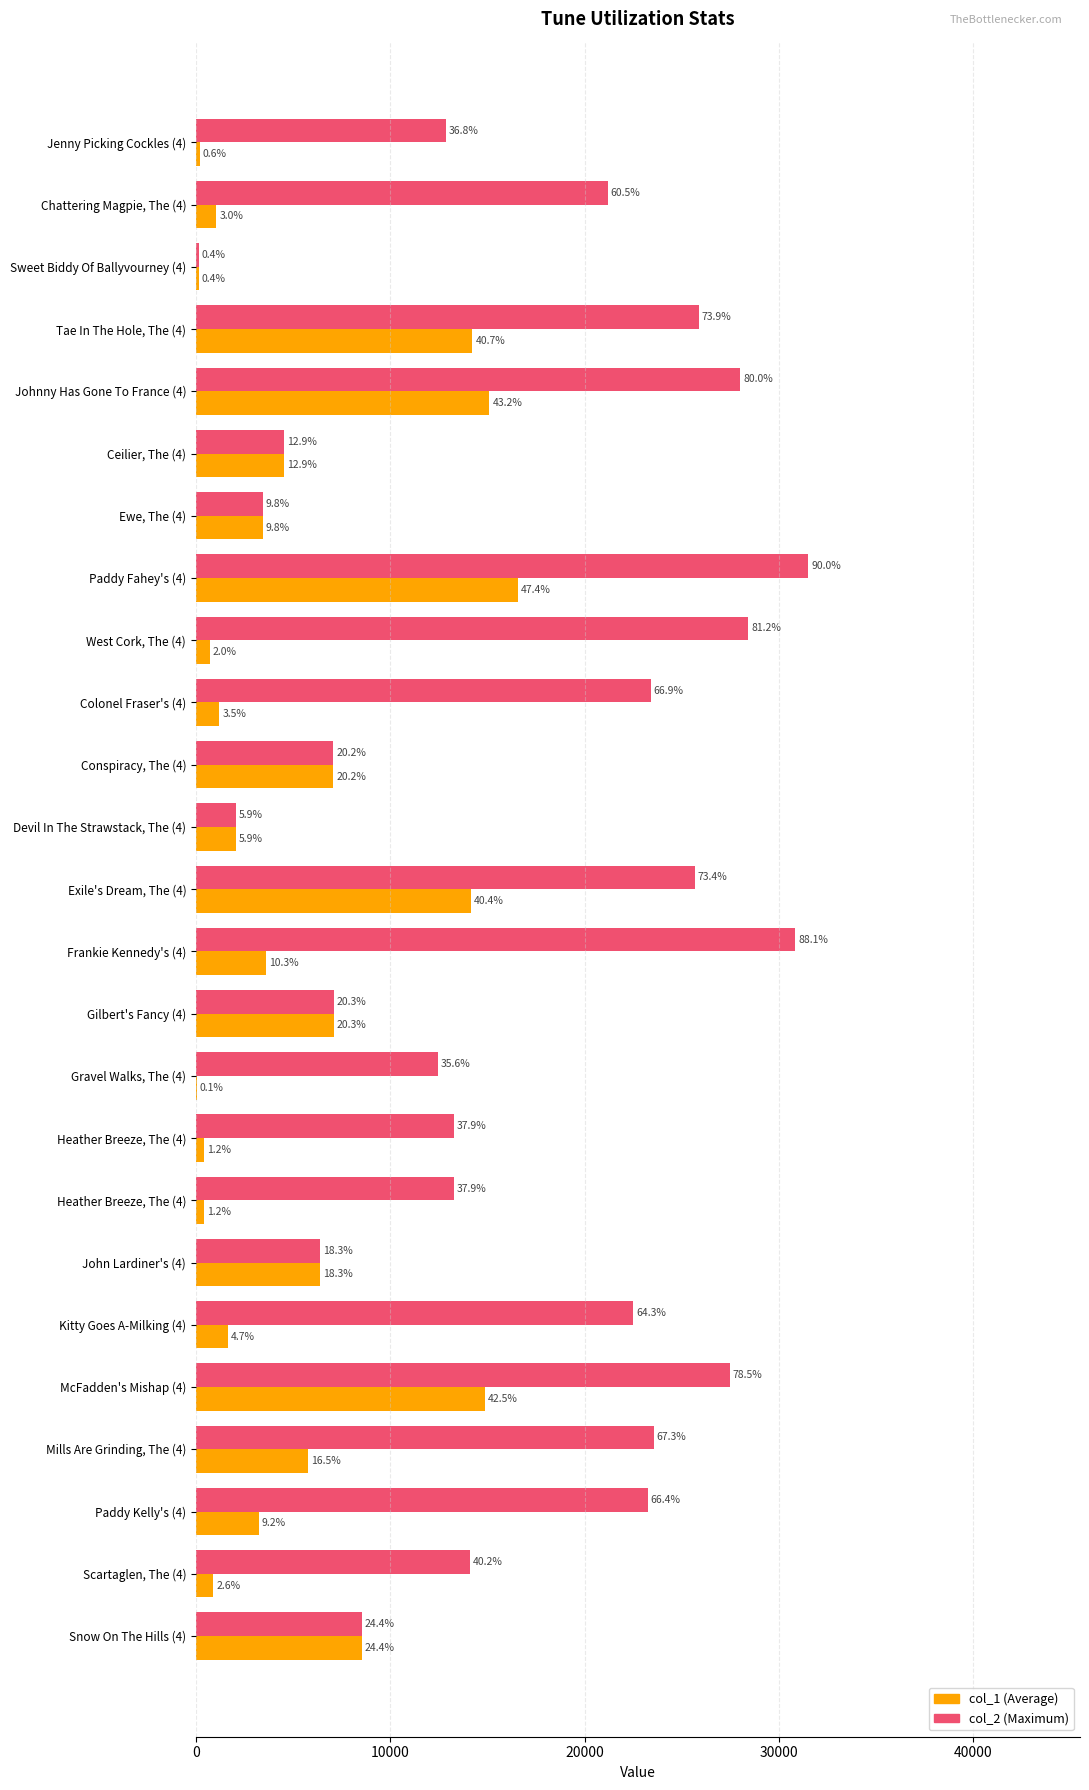

What are all the series names shown in the legend?

col_1 (Average), col_2 (Maximum)